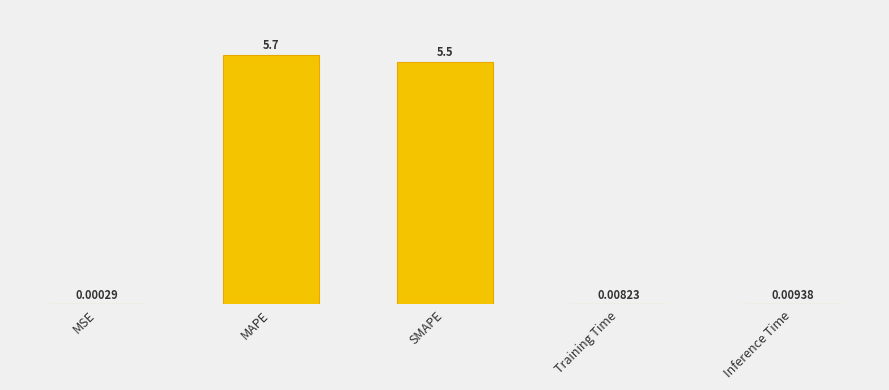

Is it true that the value at MAPE is 5.7?

True